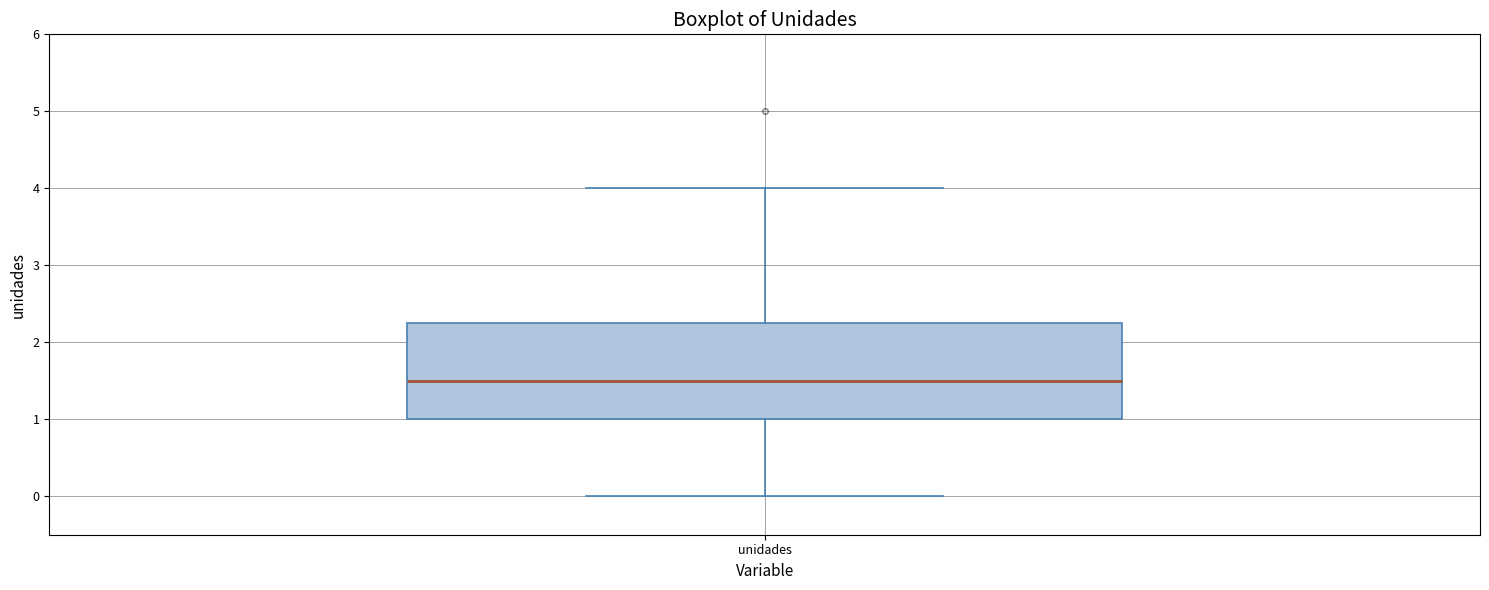

Transcribe this box plot: give where the median line is, the range the box spans, and where the two whiskers end, as read against the y-axis. The values are not printed on the chart, so give them approximately, as read against the axis.

median 1.5, box 1.0 to 2.3, whiskers 0.0 to 4.0